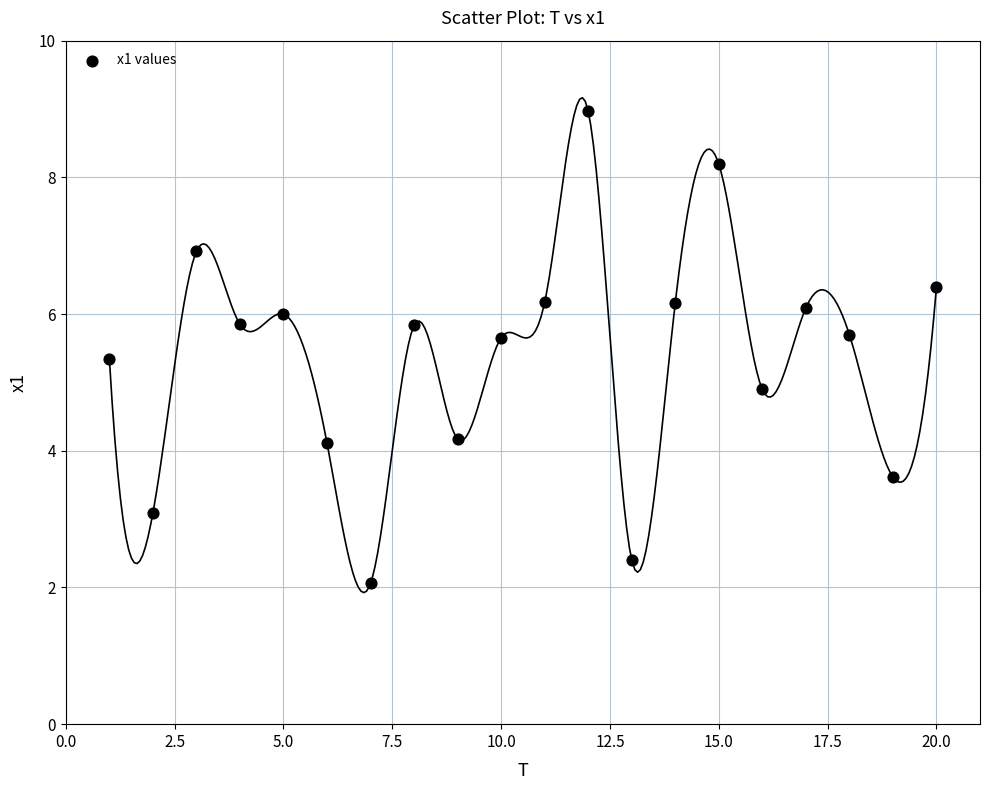

What is the range of Y values (max minus min)?

6.9